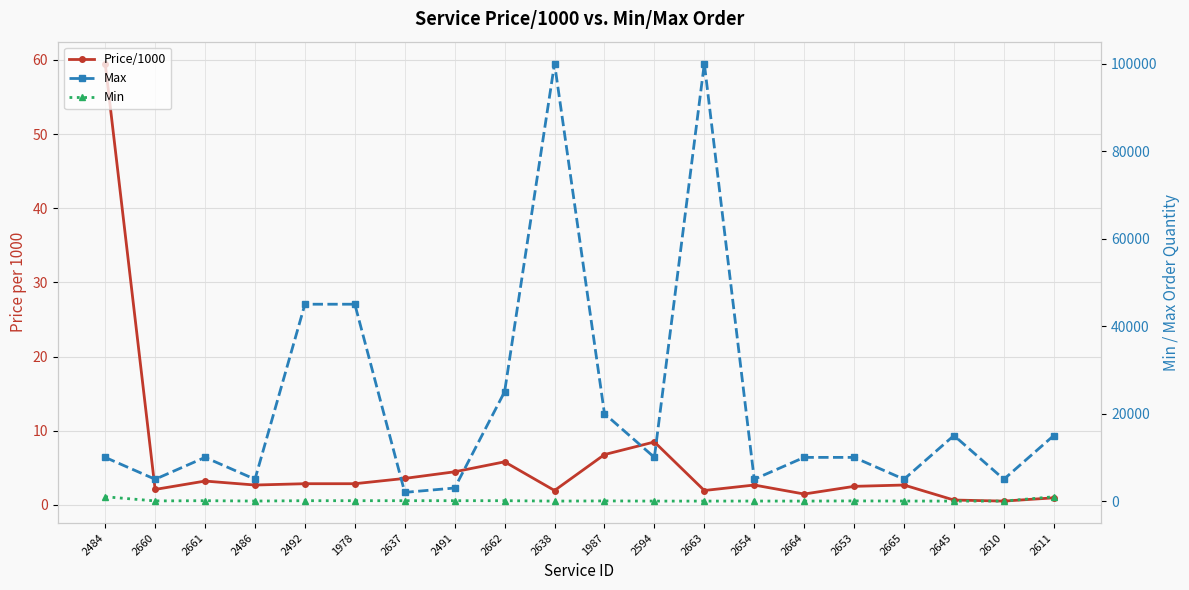

Which series has the largest range (max minus min)?

Max